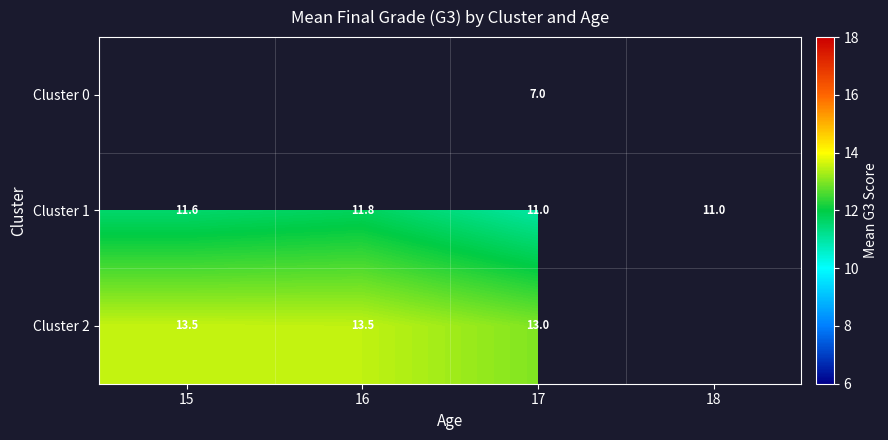

At which category is the sum across all series the highest?

17